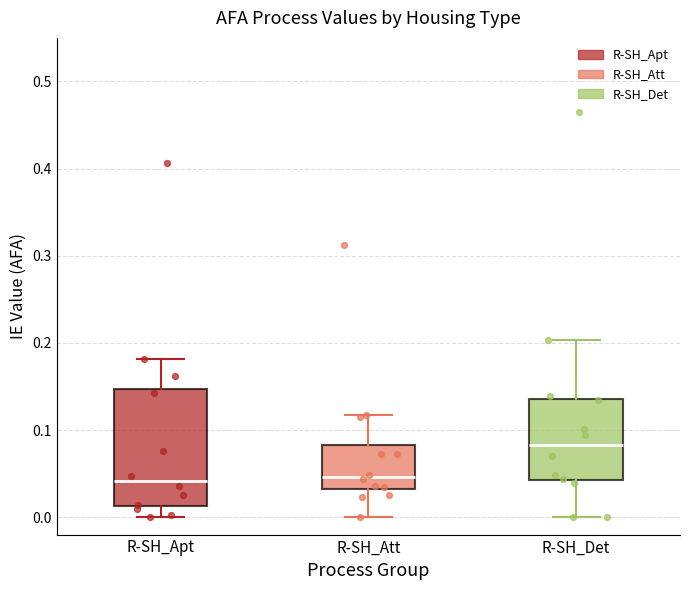

Reading left to right, read every box against the y-axis: the position of its median line, the range the box covers, and the ends of its whiskers. The values are not printed on the chart, so give them approximately, as read against the axis.

R-SH_Apt: median 0.04, box 0.01 to 0.15, whiskers 0.00 to 0.18
R-SH_Att: median 0.05, box 0.03 to 0.08, whiskers 0.00 to 0.12
R-SH_Det: median 0.08, box 0.04 to 0.14, whiskers 0.00 to 0.20